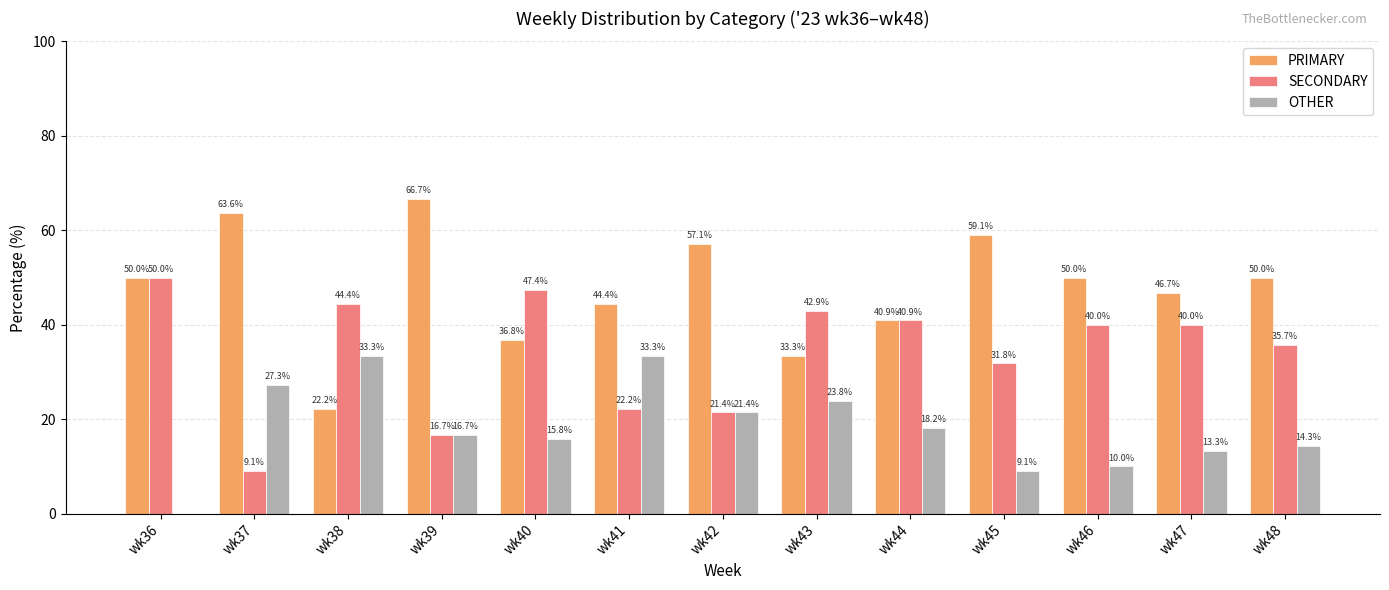

What is the average value of the SECONDARY series?

34.0